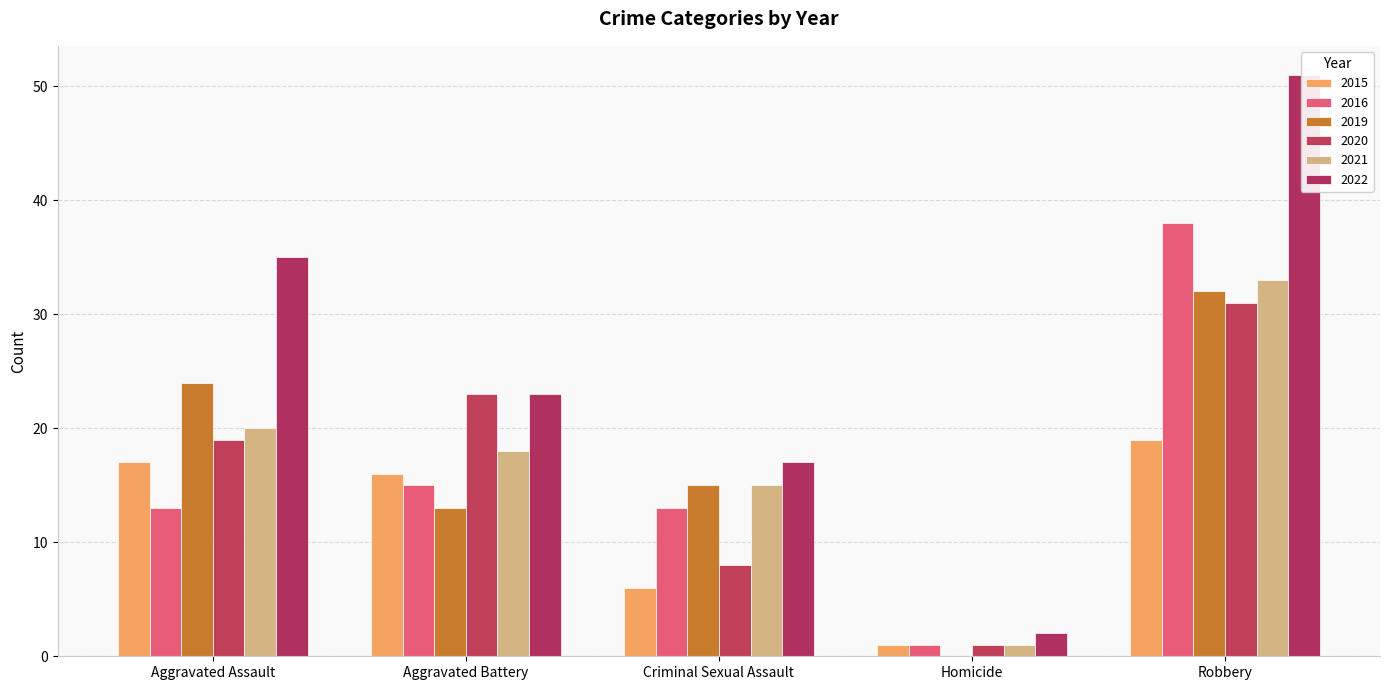

How many bars are there in each group?

6